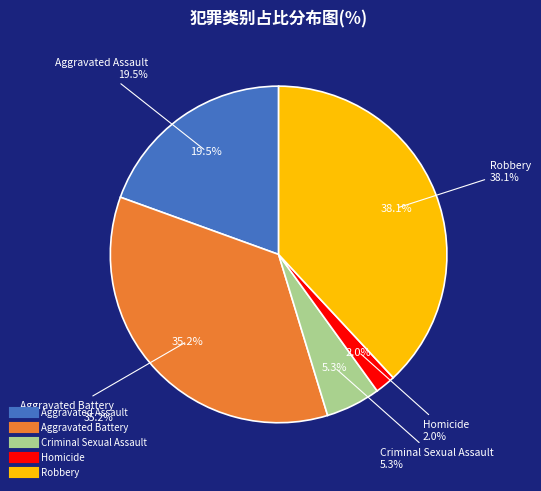

To the nearest percent, what is the difference between the largest and smallest slice percentages?

36%